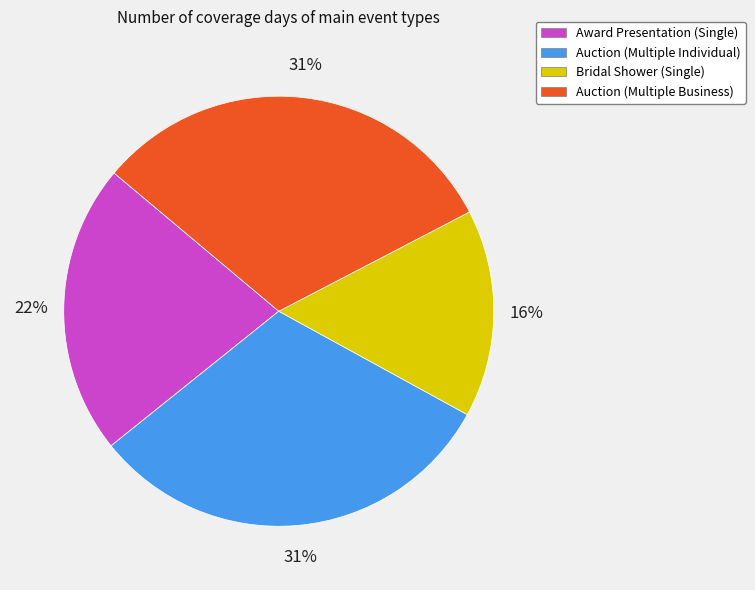

Do Bridal Shower (Single) and Auction (Multiple Individual) together represent more than half of the pie?

No